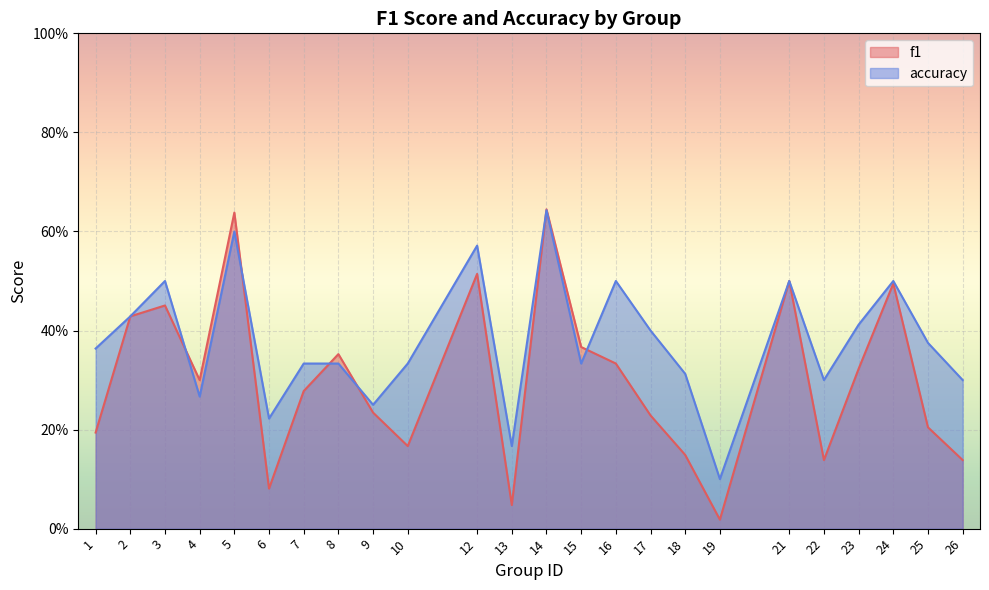

At how many categories does at least one series exceed 0?

24